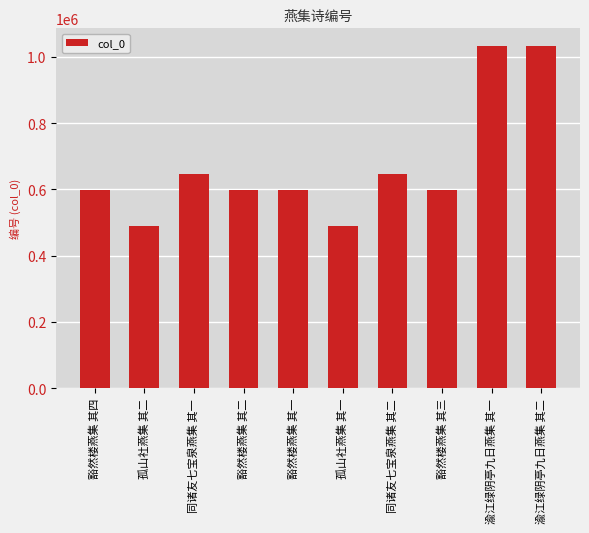

What is the sum of the values at 豁然楼燕集 其四 and 渝江绿阴亭九日燕集 其二?

1633404